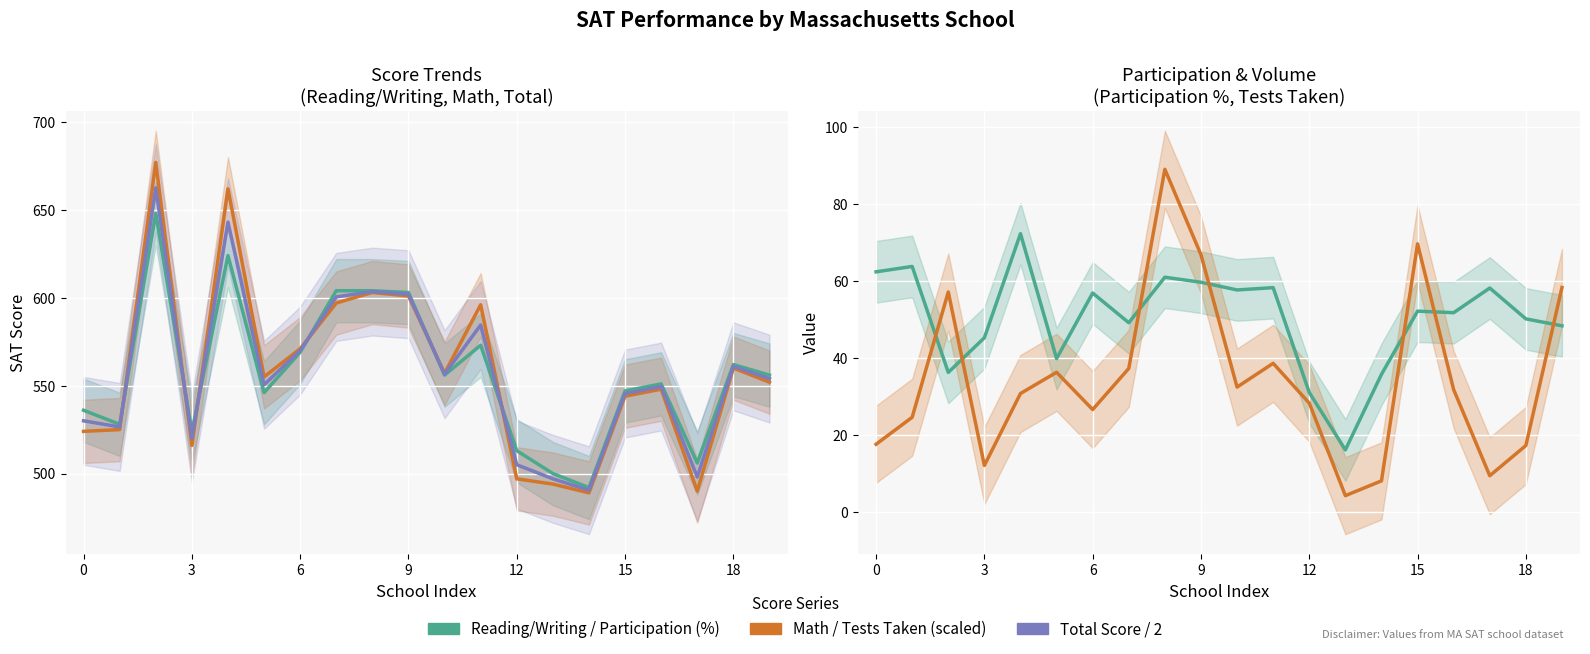

At which label does Reading/Writing reach its minimum?

14